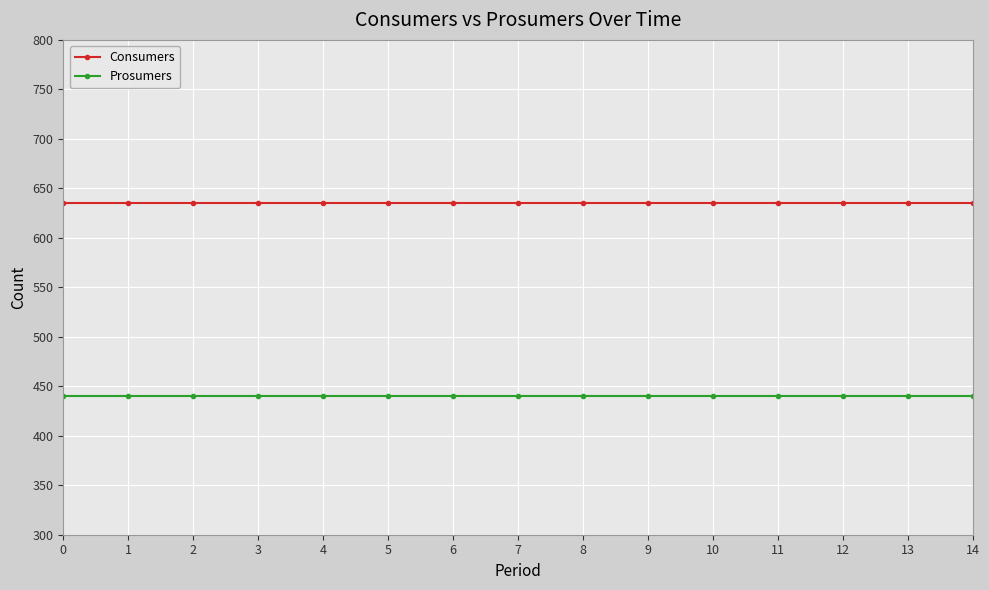

Is this an area chart (filled region under the line)?

No